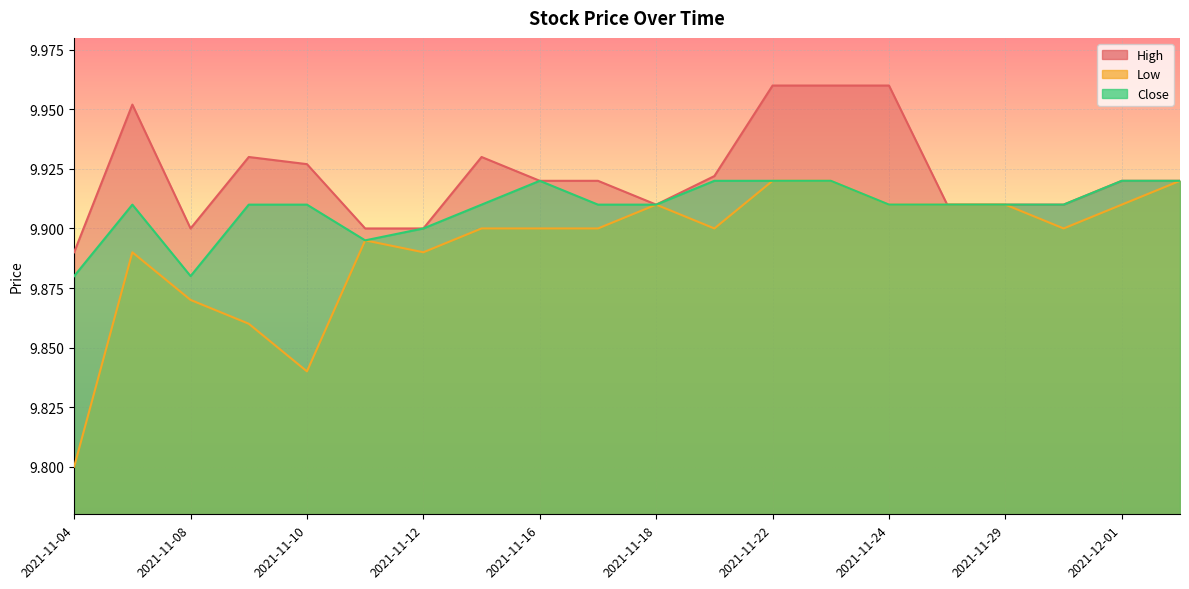

At which category does Low reach its first local peak?

2021-11-05